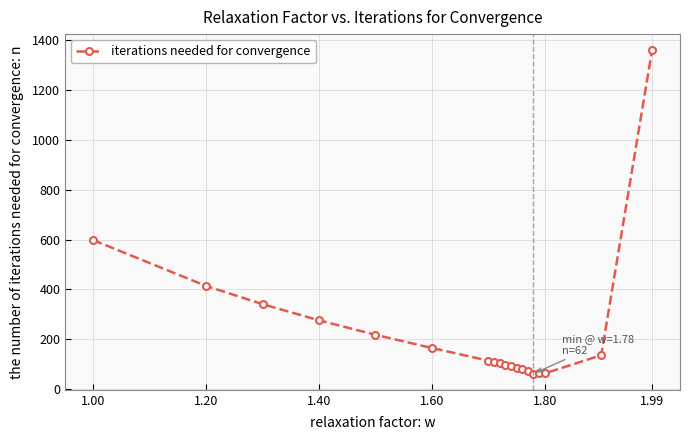

What is the maximum value shown in the chart?

1360